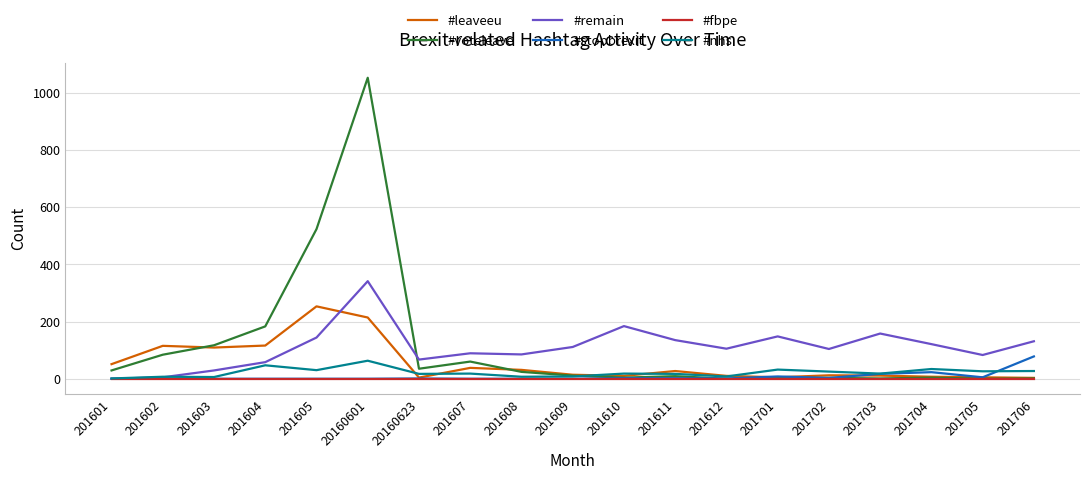

At which category is the sum across all series the highest?

20160601